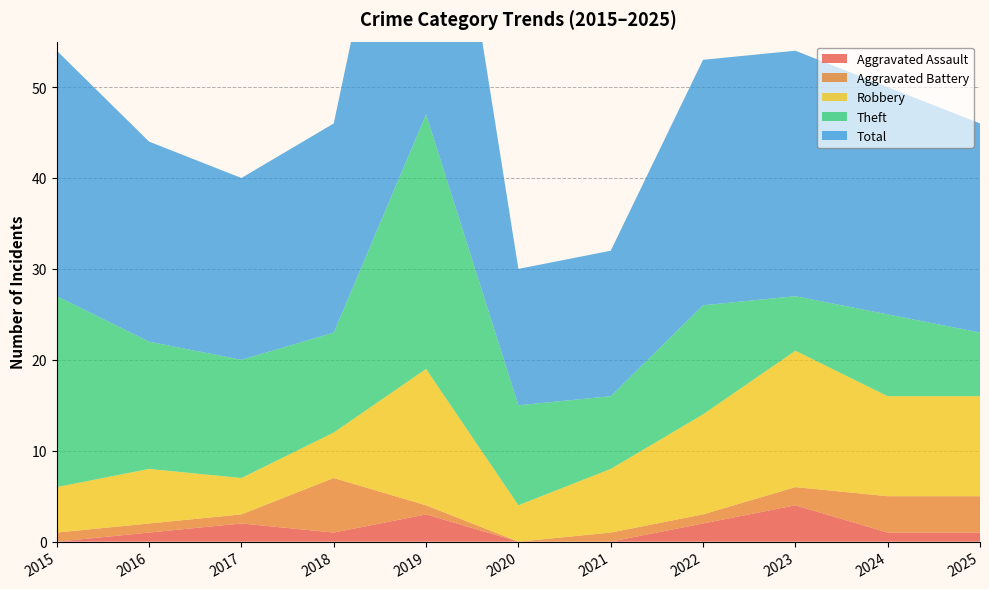

Reading left to right, transcribe all the data shown in this chart.

Aggravated Assault: 2015=0	2016=1	2017=2	2018=1	2019=3	2020=0	2021=0	2022=2	2023=4	2024=1	2025=1
Aggravated Battery: 2015=1	2016=1	2017=1	2018=6	2019=1	2020=0	2021=1	2022=1	2023=2	2024=4	2025=4
Robbery: 2015=5	2016=6	2017=4	2018=5	2019=15	2020=4	2021=7	2022=11	2023=15	2024=11	2025=11
Theft: 2015=21	2016=14	2017=13	2018=11	2019=28	2020=11	2021=8	2022=12	2023=6	2024=9	2025=7
Total: 2015=27	2016=22	2017=20	2018=23	2019=47	2020=15	2021=16	2022=27	2023=27	2024=25	2025=23